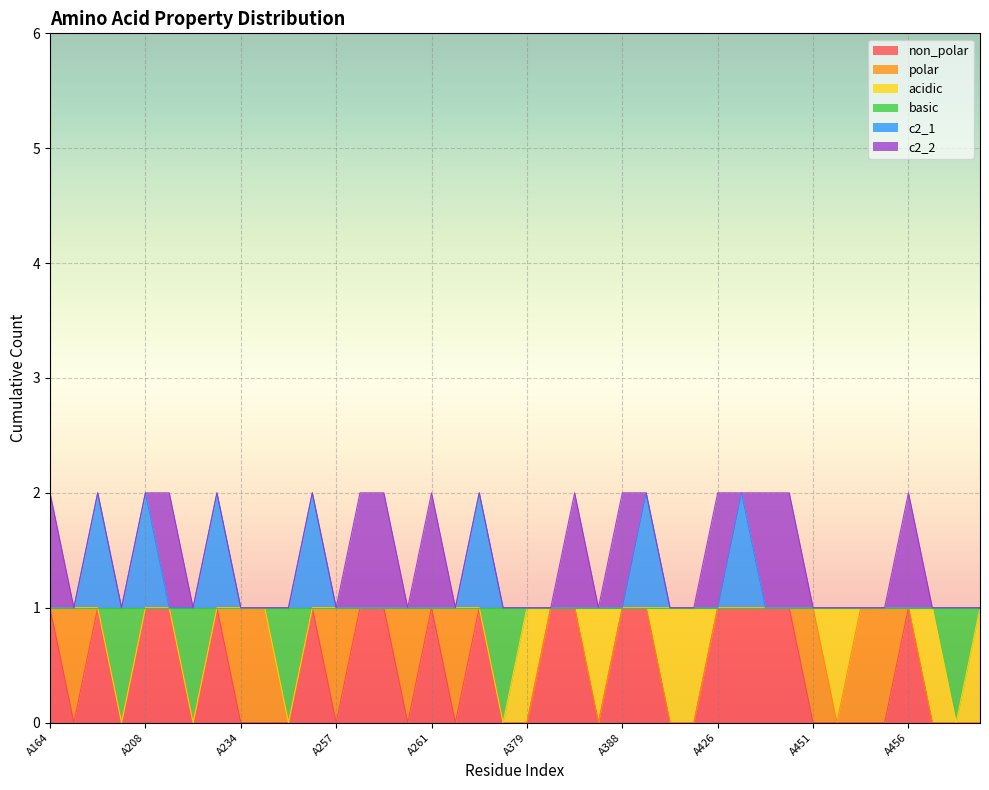

Does the chart display data point markers on the line(s)?

No